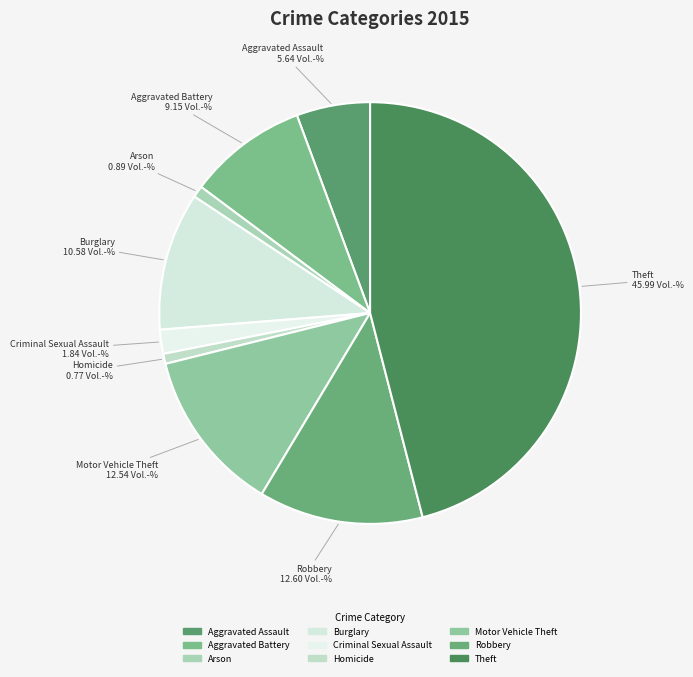

Is Aggravated Assault the majority of the pie?

No